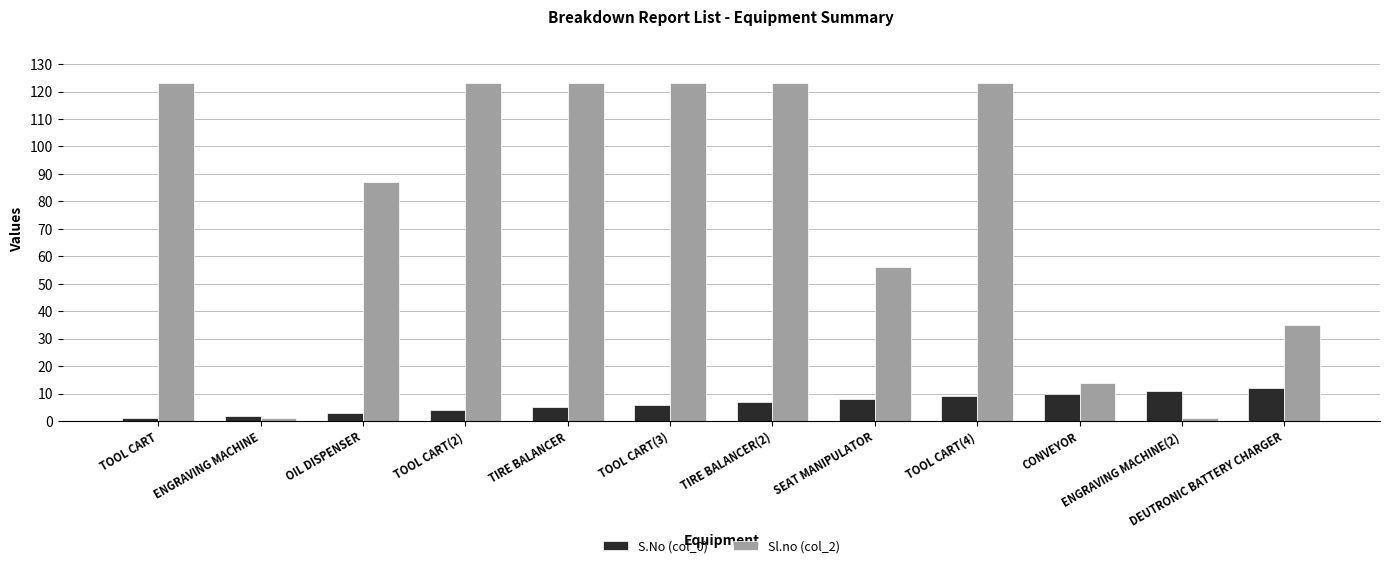

Reading left to right, list all the values displayed in this chart.

S.No (col_0): 1	2	3	4	5	6	7	8	9	10	11	12
Sl.no (col_2): 123	1	87	123	123	123	123	56	123	14	1	35